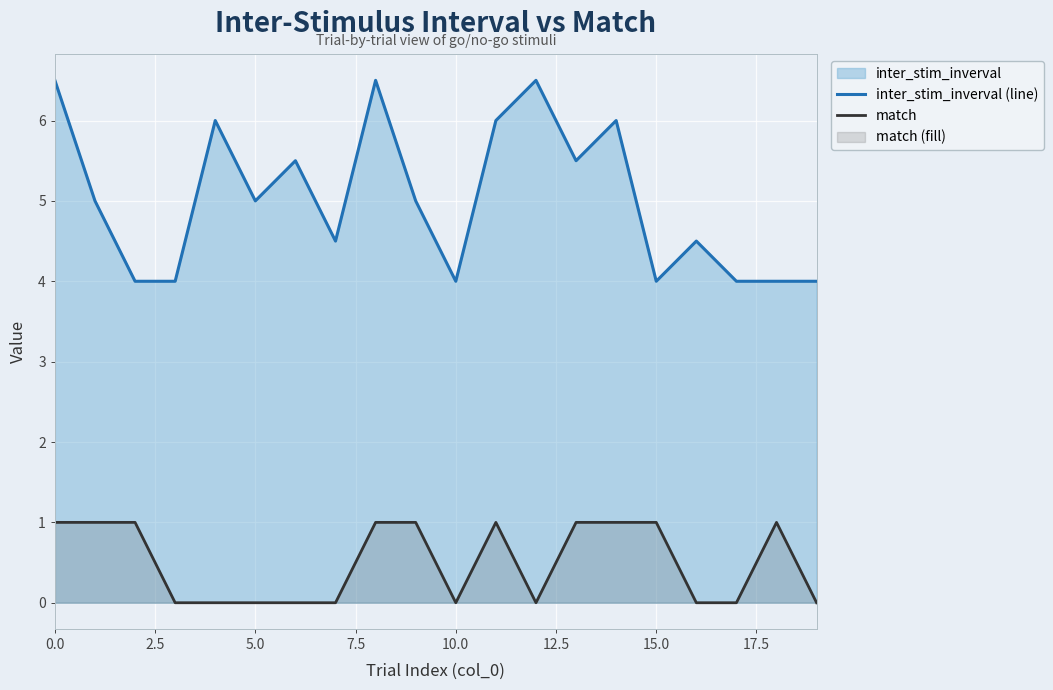

Rank the series by their maximum value, from lowest to highest.

match, inter_stim_inverval (line)